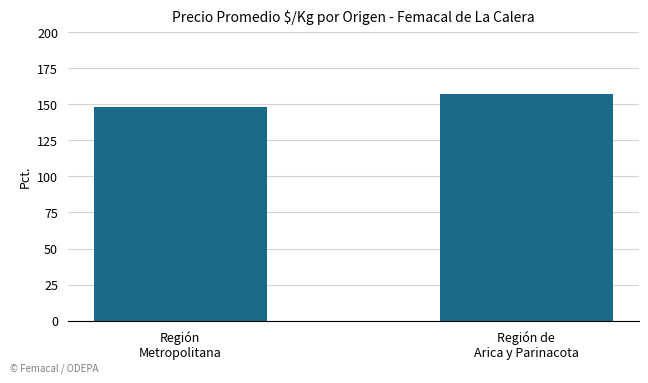

Reading right to left, list all the values displayed in this chart.

157	148